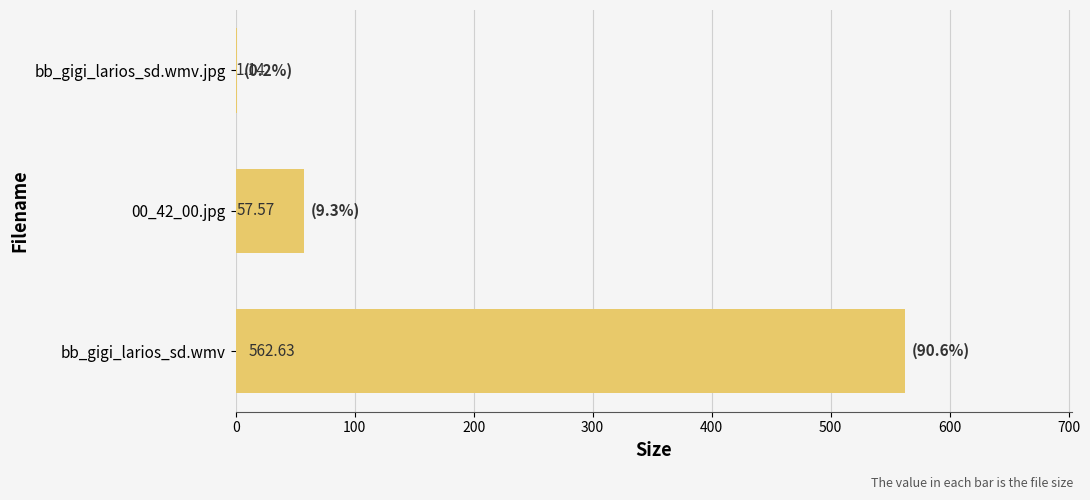

What is the sum of the values at bb_gigi_larios_sd.wmv and 00_42_00.jpg?

620.2